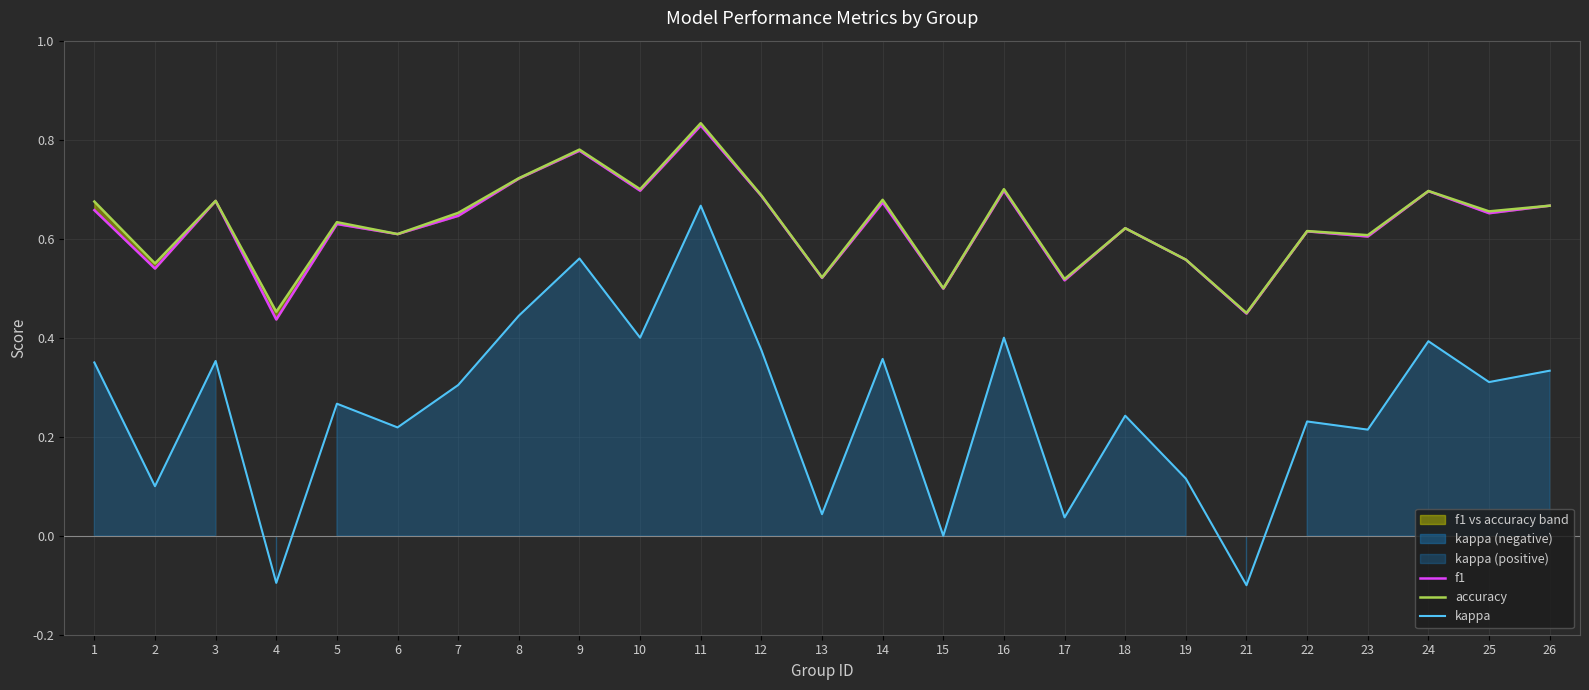

How many interior local peaks does the accuracy series have?

9